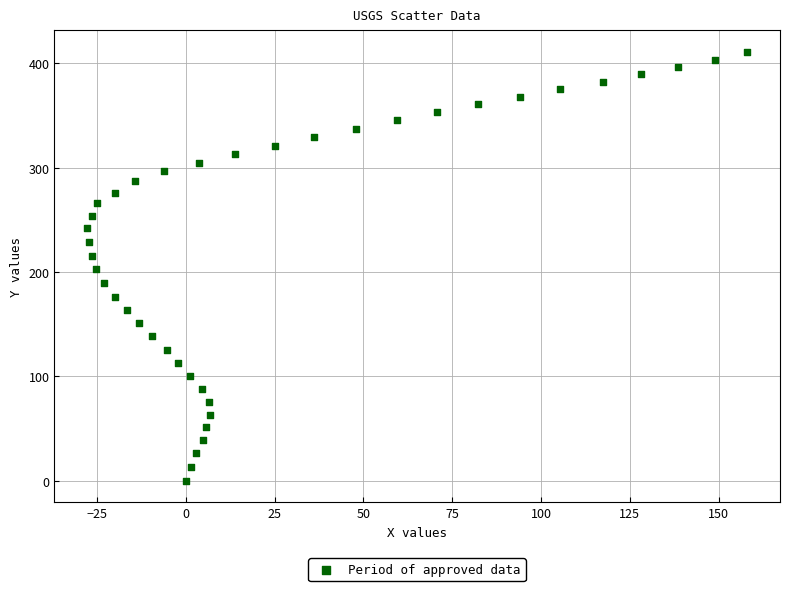

What is the range of X values (max minus min)?

185.7